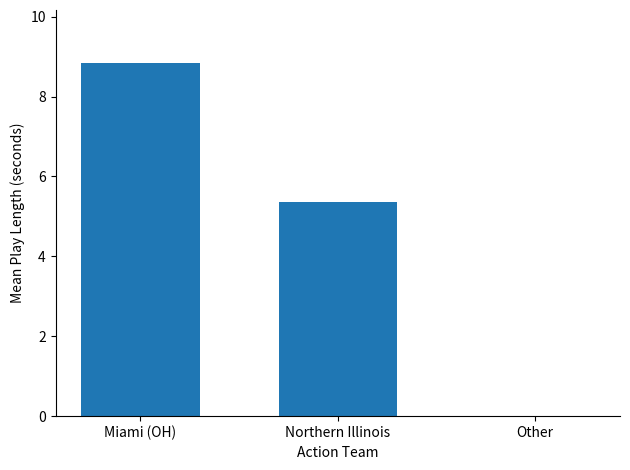

What is the sum of all values?

14.2